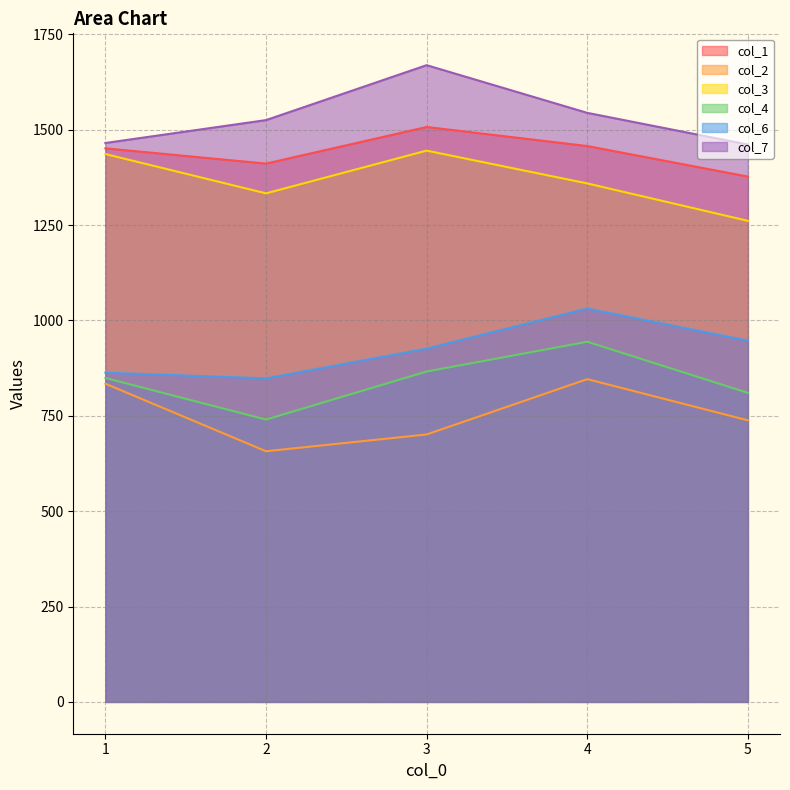

What is the sum of all col_3 values?

6834